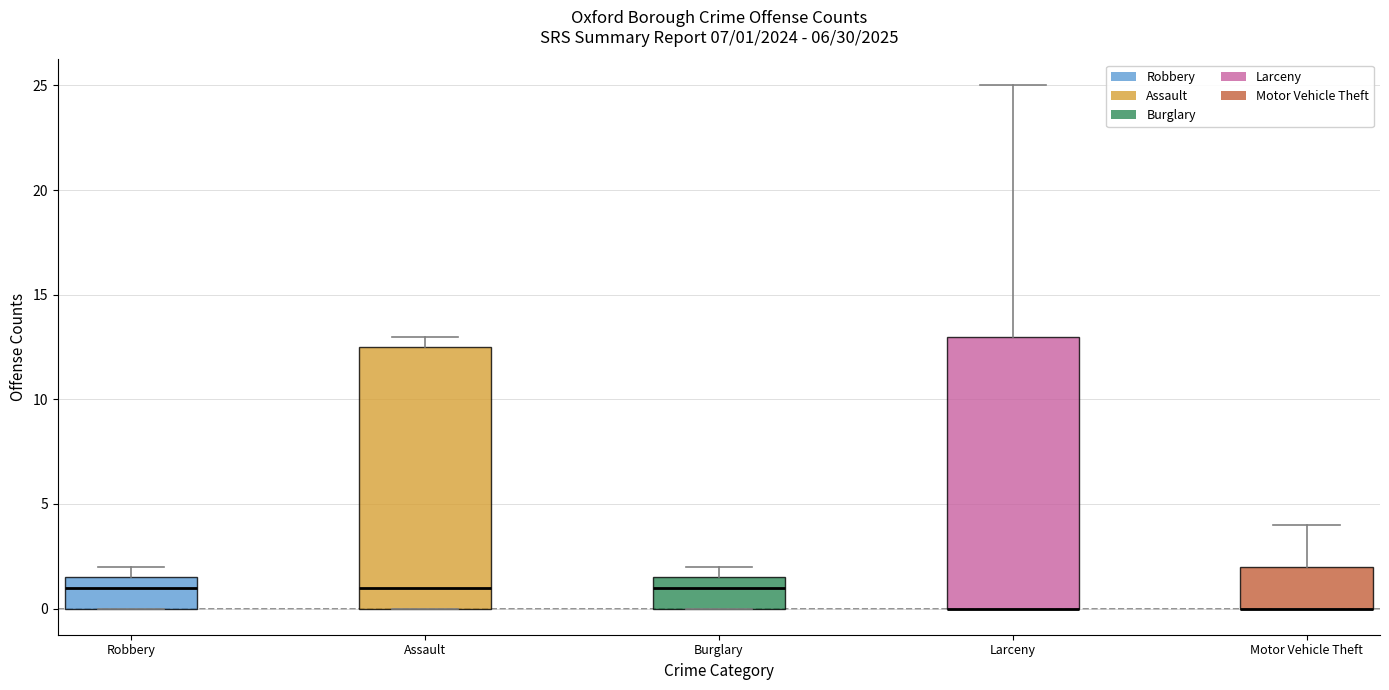

Which box is the tallest, from its lower edge to its upper edge?

Larceny